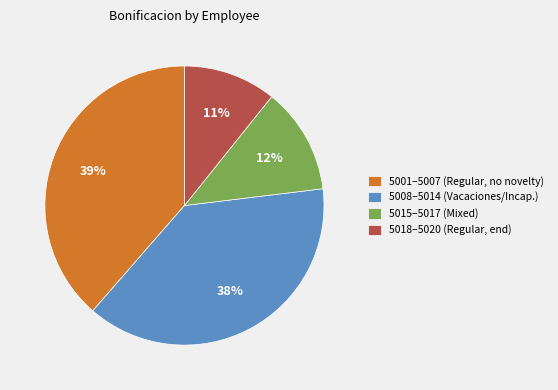

Rank the categories by value from highest to lowest.

5001–5007 (Regular, no novelty), 5008–5014 (Vacaciones/Incap.), 5015–5017 (Mixed), 5018–5020 (Regular, end)